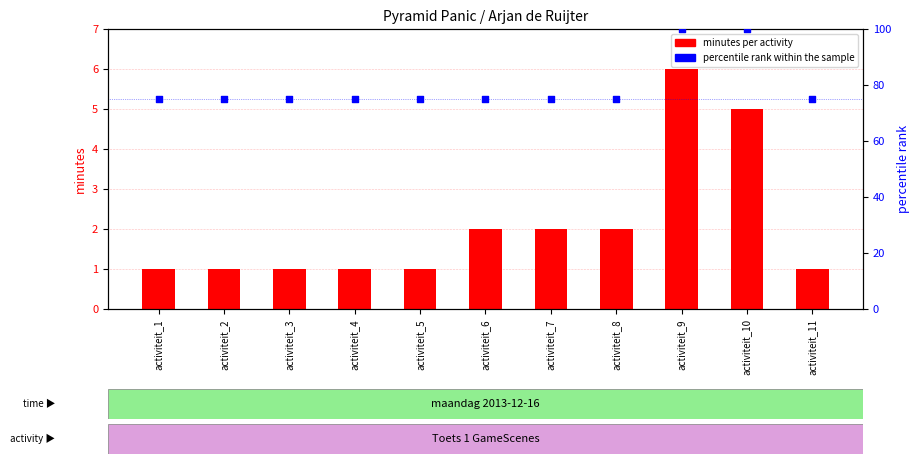

Which series contains the highest Y value?

percentile rank within the sample